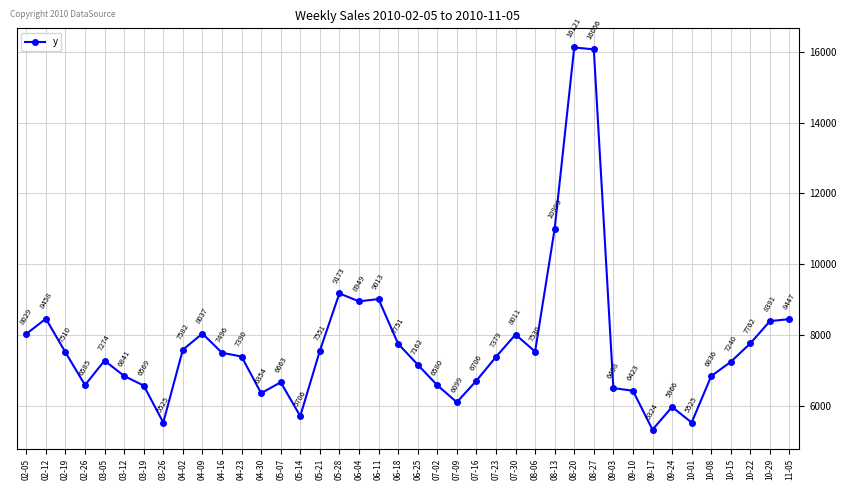

What is the ratio of the value at 07-23 to the value at 08-13?

0.7